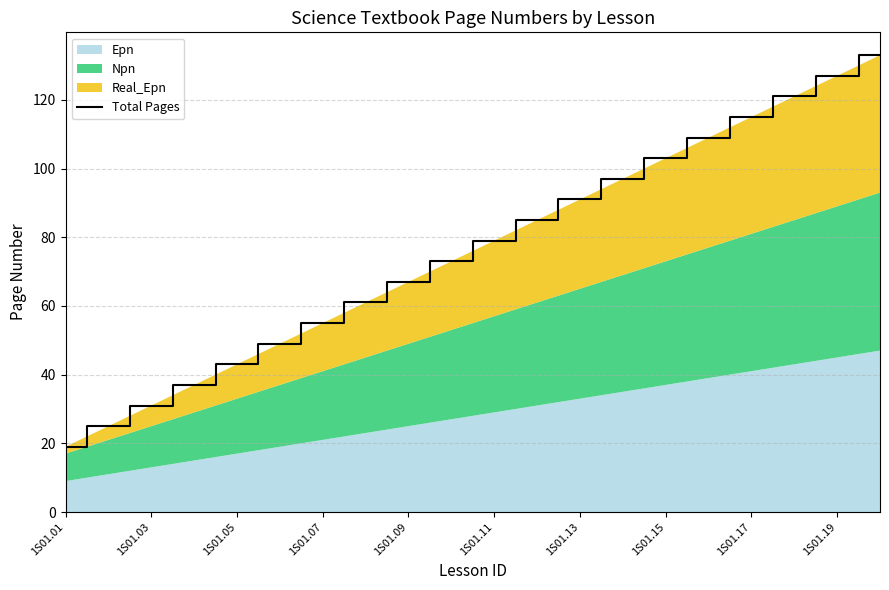

Reading left to right, transcribe all the data shown in this chart.

19	25	31	37	43	49	55	61	67	73	79	85	91	97	103	109	115	121	127	133